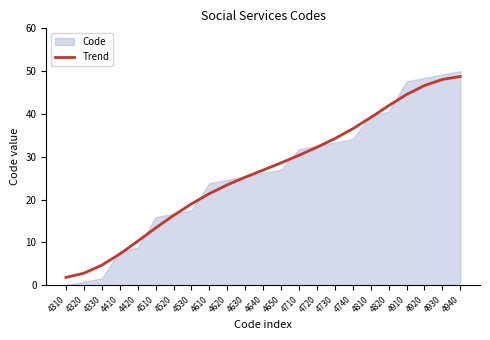

What is the change in value from 4530 to 4620?

+4.5